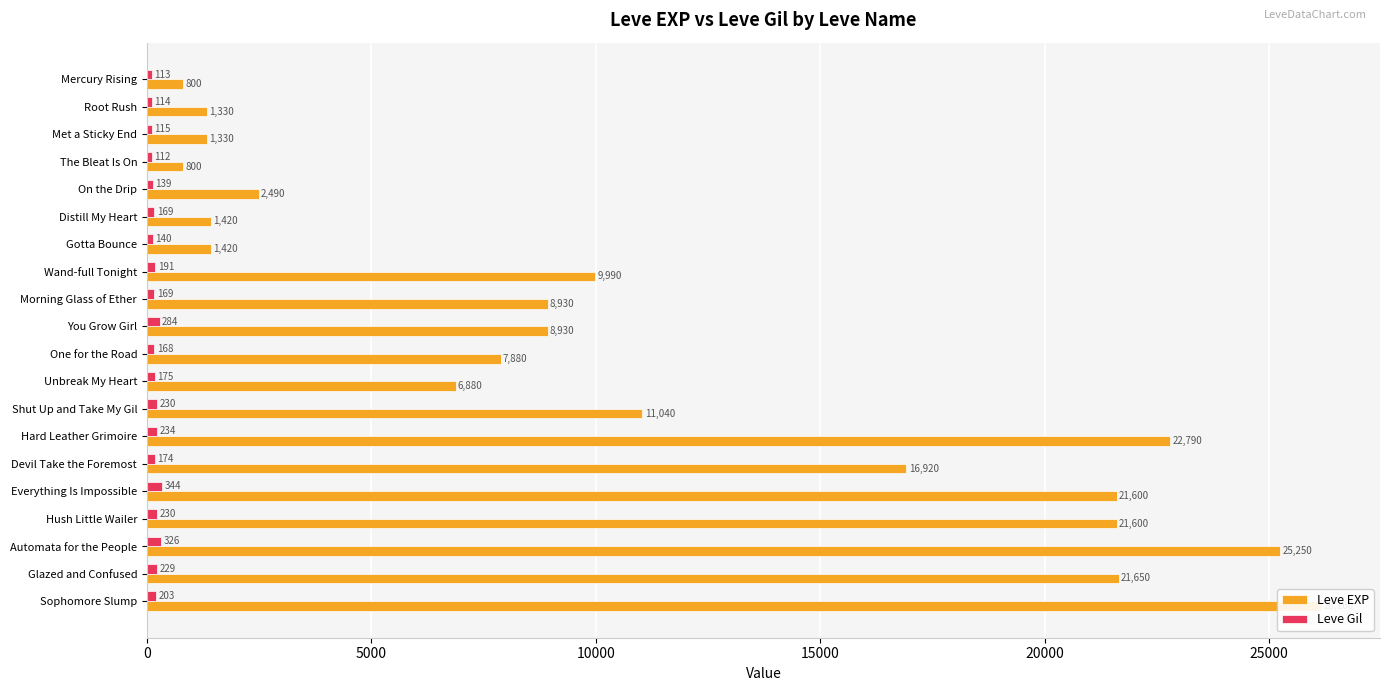

Rank the series at Met a Sticky End from lowest to highest value.

Leve Gil, Leve EXP